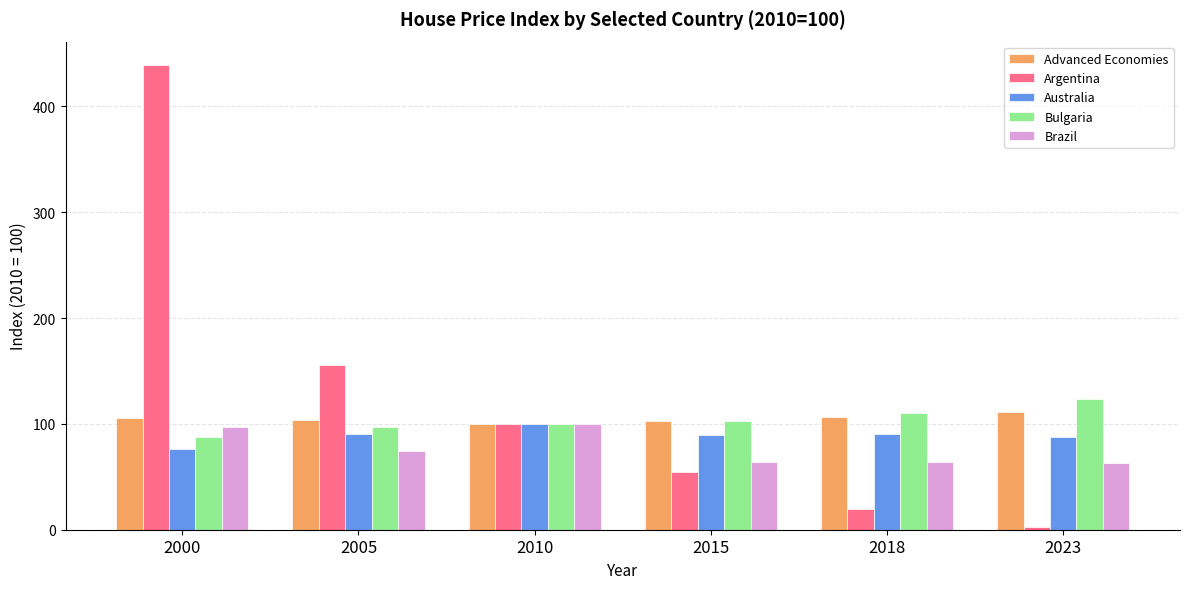

Read the Advanced Economies value at 2000.

105.2